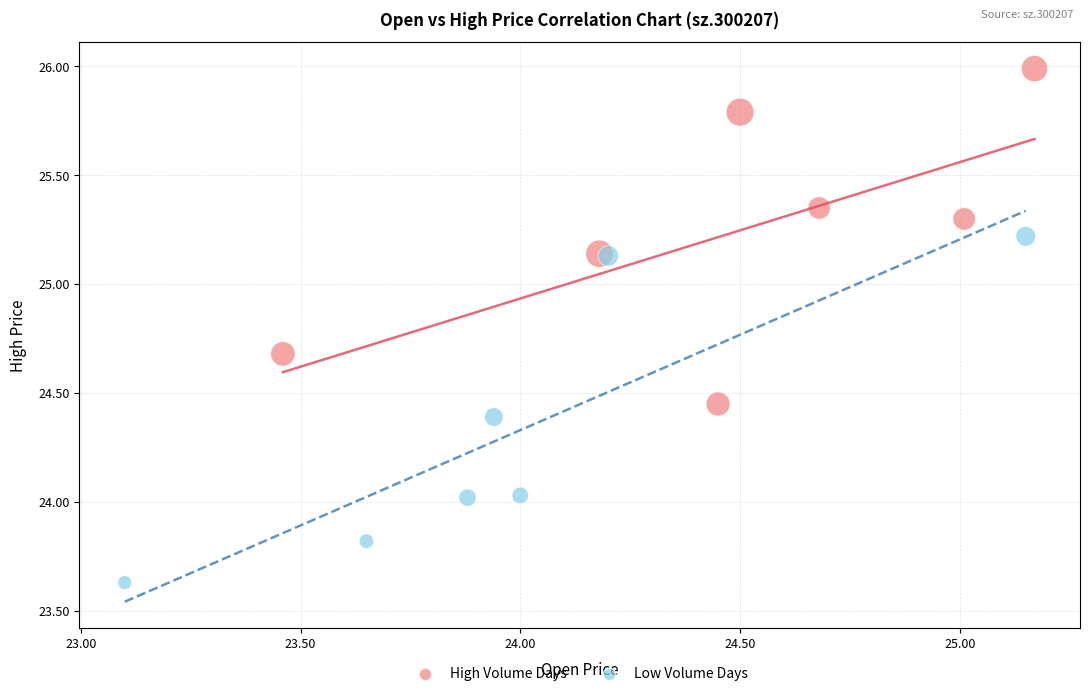

Which series has the widest spread of Y values?

Low Volume Days